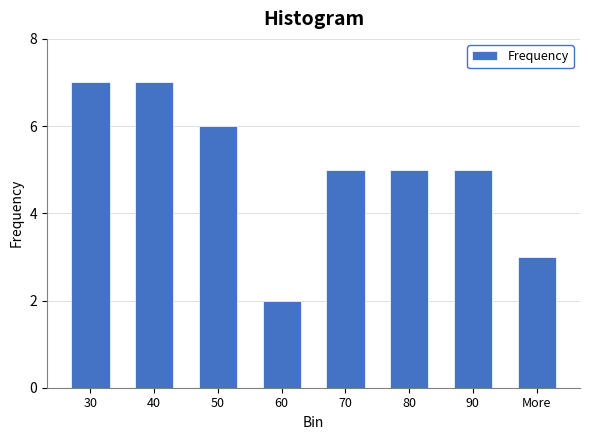

Reading left to right, extract all data points from this chart.

7	7	6	2	5	5	5	3